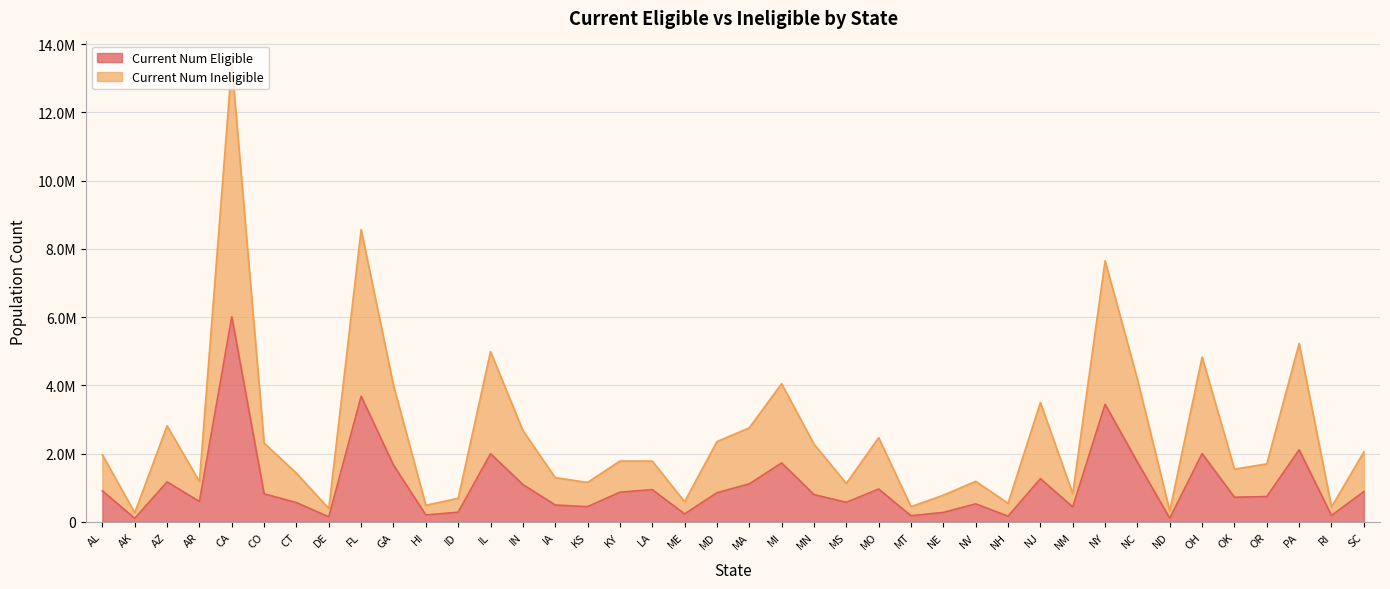

How many lines are shown in the chart?

2